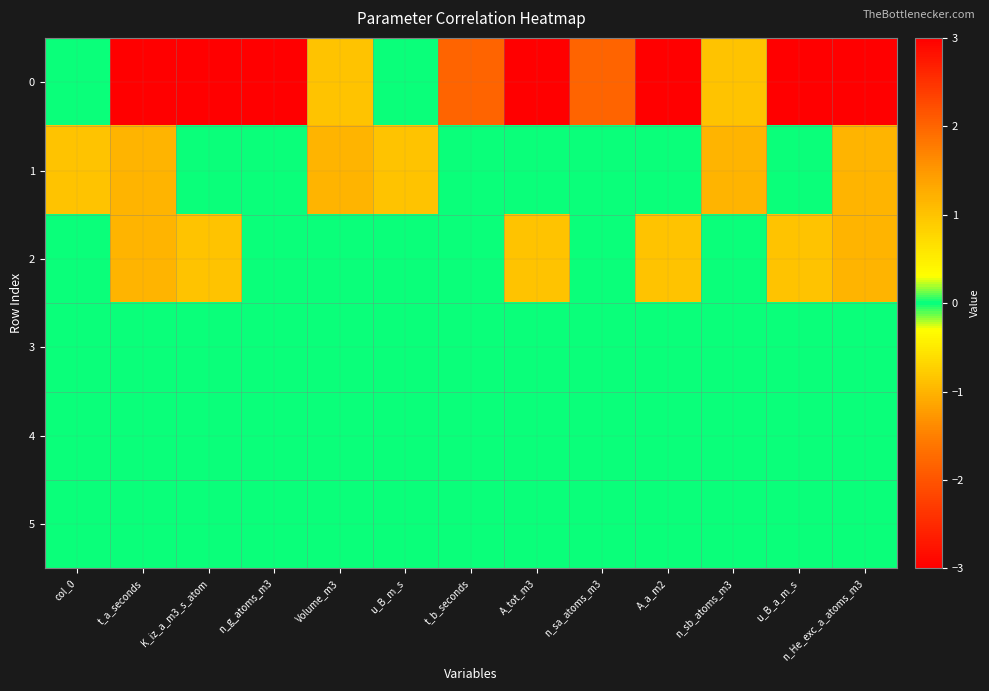

Reading left to right, what are all the values shown in this chart?

0: col_0=0	t_a_seconds=3	K_iz_a_m3_s_atom=-3	n_g_atoms_m3=3	Volume_m3=1	u_B_m_s=0	t_b_seconds=2	A_tot_m3=-3	n_sa_atoms_m3=2	A_a_m2=-3	n_sb_atoms_m3=1	u_B_a_m_s=-3	n_He_exc_a_atoms_m3=3
1: col_0=1	t_a_seconds=-1	K_iz_a_m3_s_atom=0	n_g_atoms_m3=0	Volume_m3=-1	u_B_m_s=1	t_b_seconds=0	A_tot_m3=0	n_sa_atoms_m3=0	A_a_m2=0	n_sb_atoms_m3=-1	u_B_a_m_s=0	n_He_exc_a_atoms_m3=-1
2: col_0=0	t_a_seconds=-1	K_iz_a_m3_s_atom=1	n_g_atoms_m3=0	Volume_m3=0	u_B_m_s=0	t_b_seconds=0	A_tot_m3=1	n_sa_atoms_m3=0	A_a_m2=1	n_sb_atoms_m3=0	u_B_a_m_s=1	n_He_exc_a_atoms_m3=-1
3: col_0=0	t_a_seconds=0	K_iz_a_m3_s_atom=0	n_g_atoms_m3=0	Volume_m3=0	u_B_m_s=0	t_b_seconds=0	A_tot_m3=0	n_sa_atoms_m3=0	A_a_m2=0	n_sb_atoms_m3=0	u_B_a_m_s=0	n_He_exc_a_atoms_m3=0
4: col_0=0	t_a_seconds=0	K_iz_a_m3_s_atom=0	n_g_atoms_m3=0	Volume_m3=0	u_B_m_s=0	t_b_seconds=0	A_tot_m3=0	n_sa_atoms_m3=0	A_a_m2=0	n_sb_atoms_m3=0	u_B_a_m_s=0	n_He_exc_a_atoms_m3=0
5: col_0=0	t_a_seconds=0	K_iz_a_m3_s_atom=0	n_g_atoms_m3=0	Volume_m3=0	u_B_m_s=0	t_b_seconds=0	A_tot_m3=0	n_sa_atoms_m3=0	A_a_m2=0	n_sb_atoms_m3=0	u_B_a_m_s=0	n_He_exc_a_atoms_m3=0